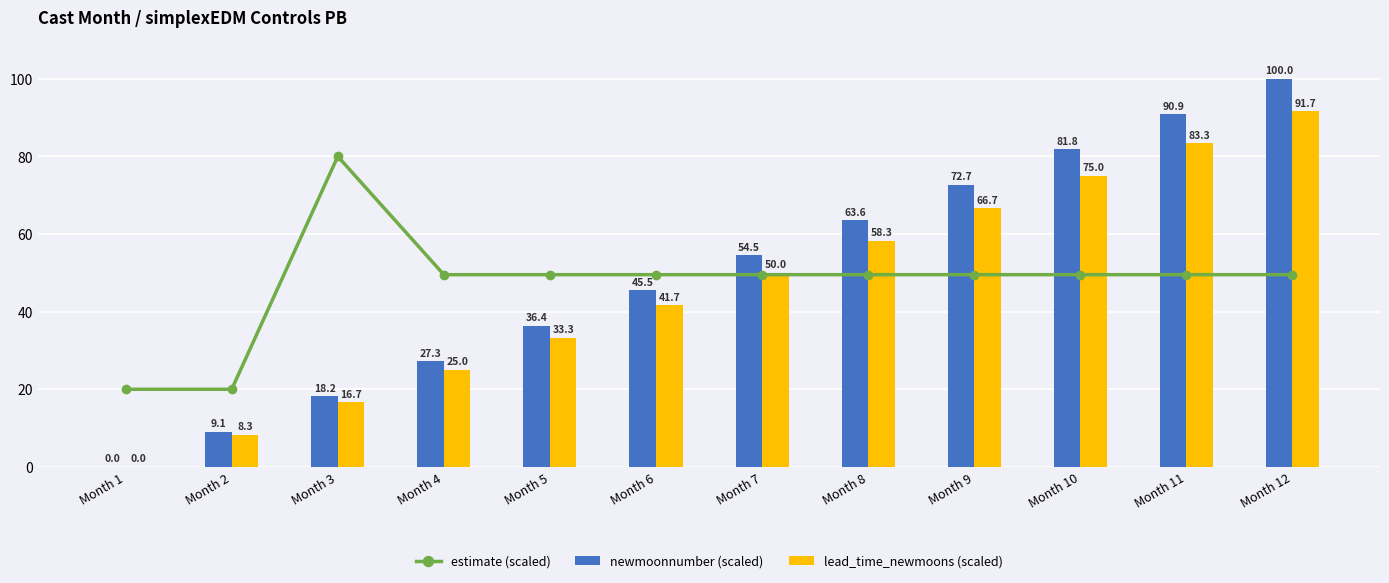

What is the approximate value of lead_time_newmoons (scaled) at Month 8?

58.3